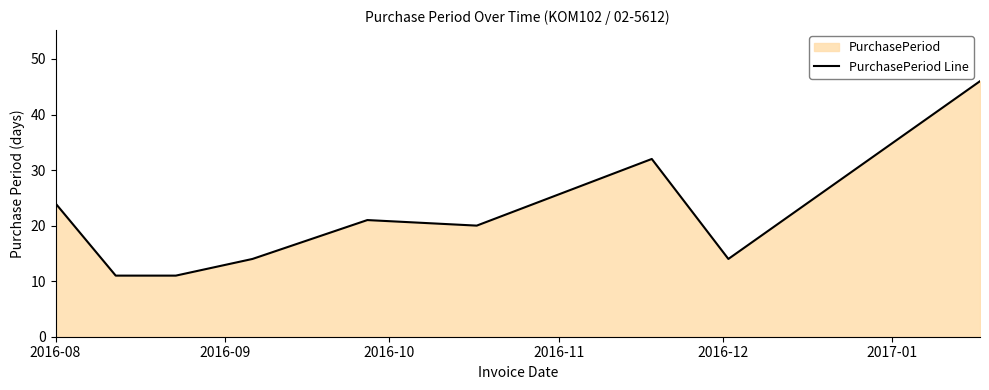

What is the greatest value displayed?

46